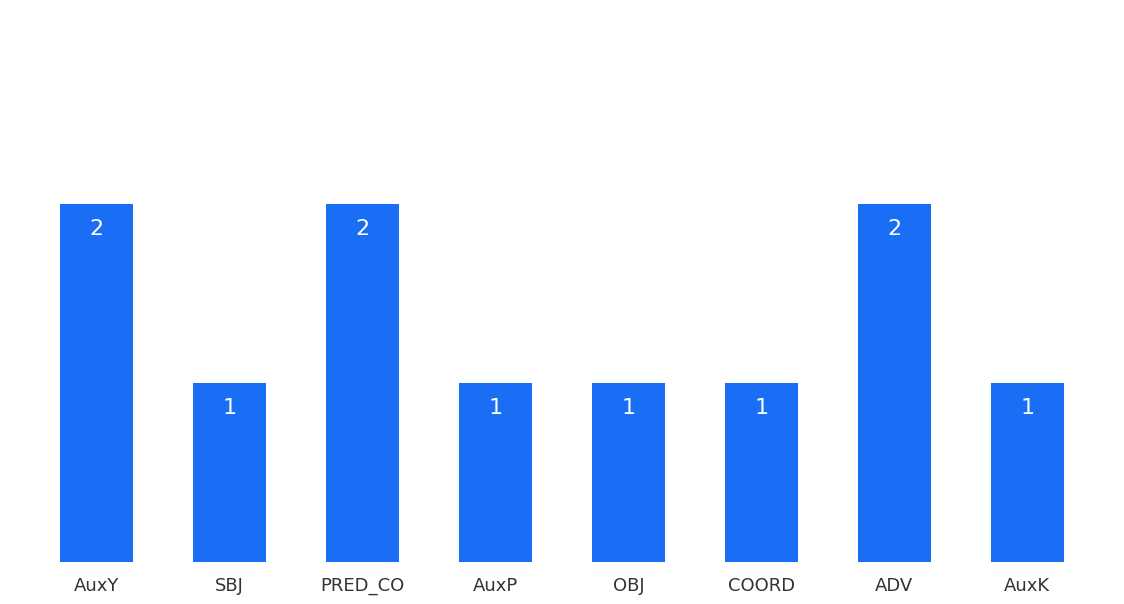

Is it true that the value at ADV is 2?

True